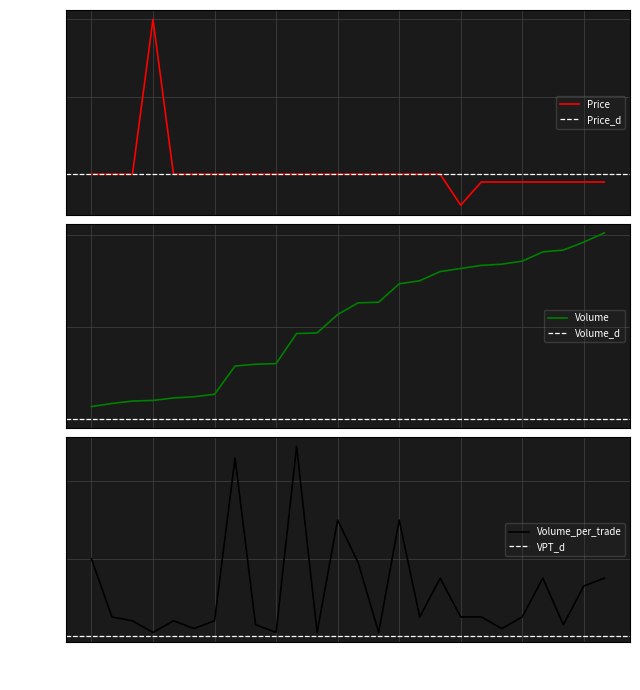

Is this an area chart (filled region under the line)?

No